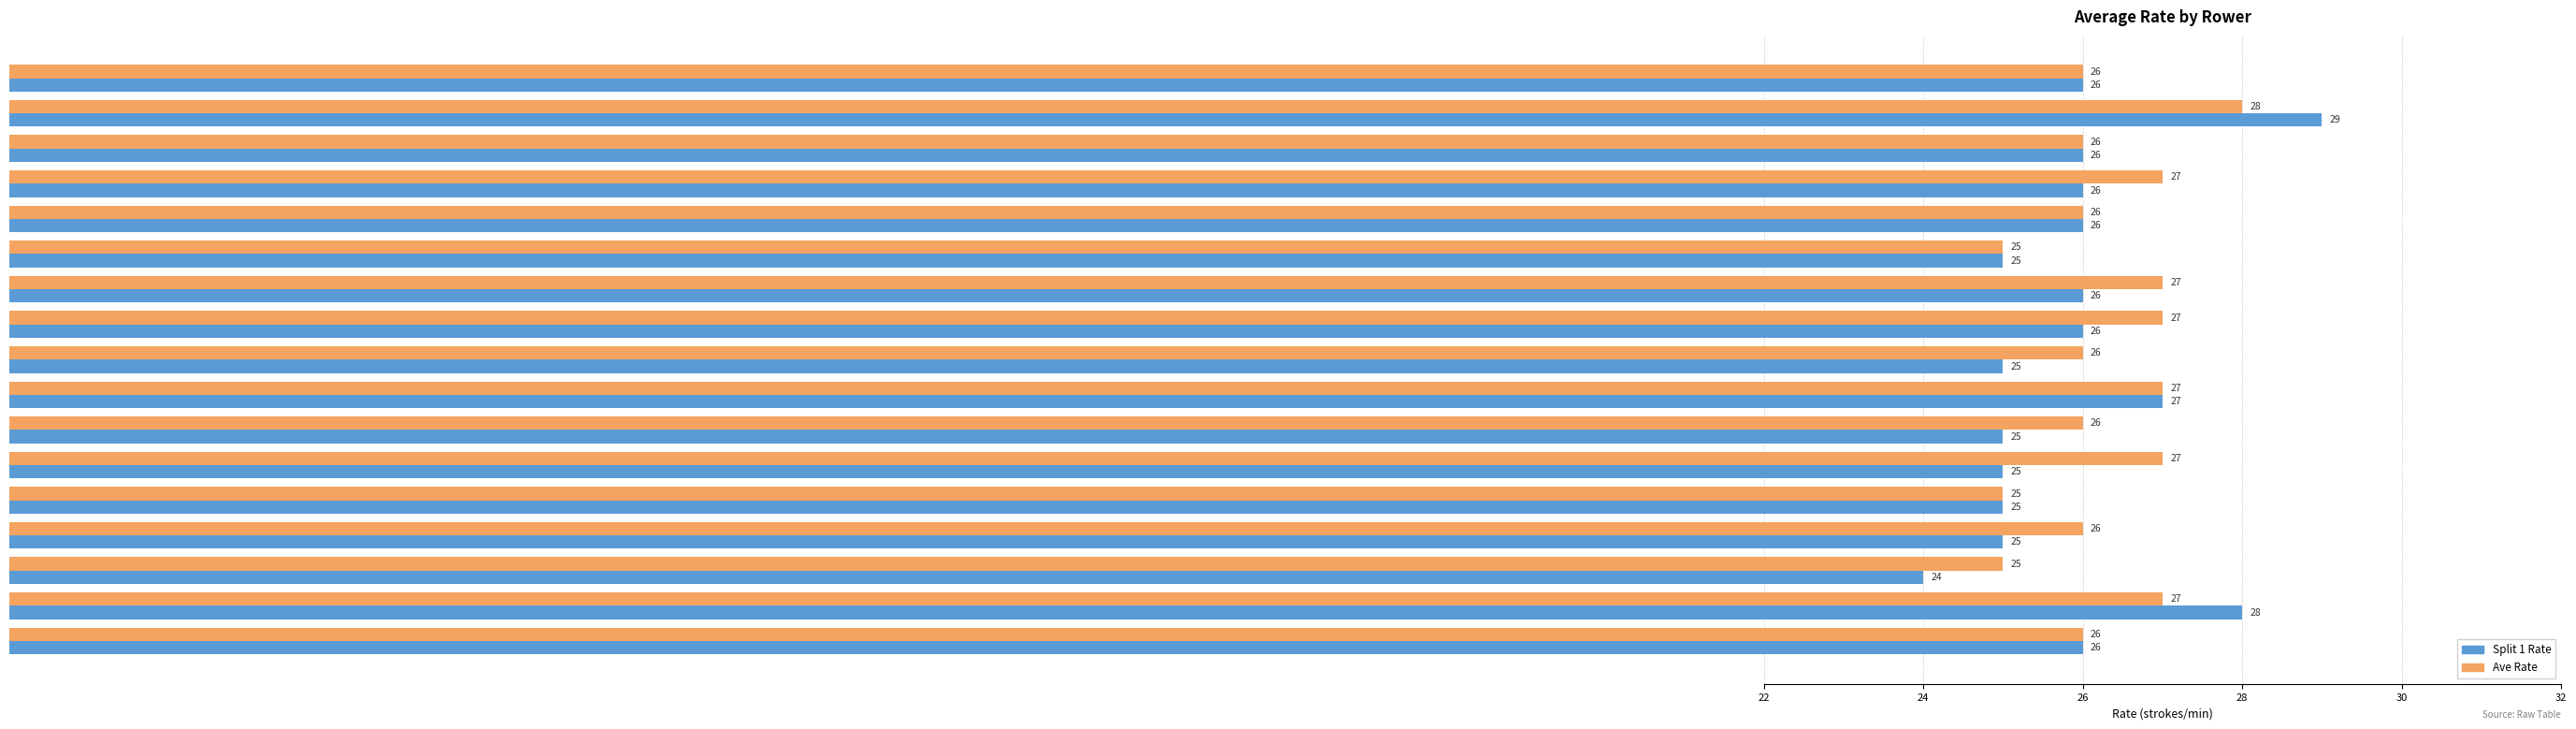

What is the total value across all series at Kennefick?

55